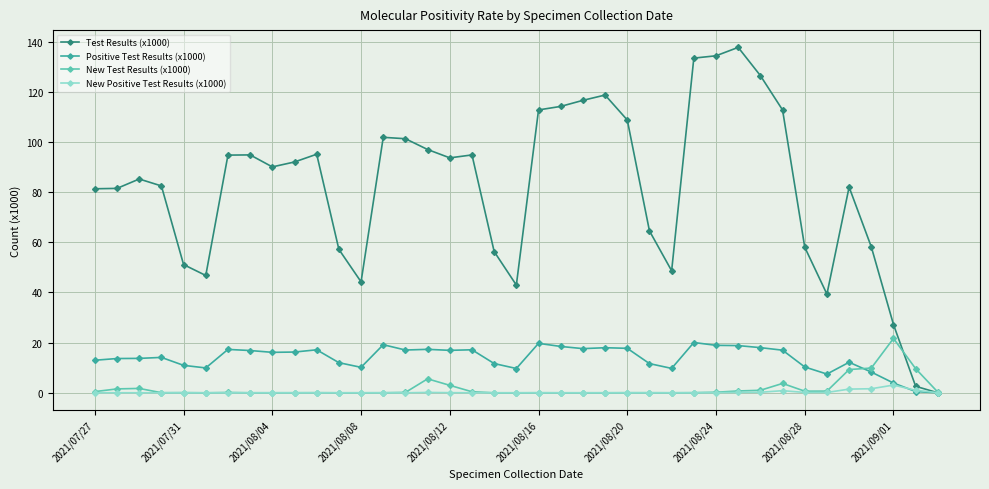

What is the greatest value displayed?

137.7